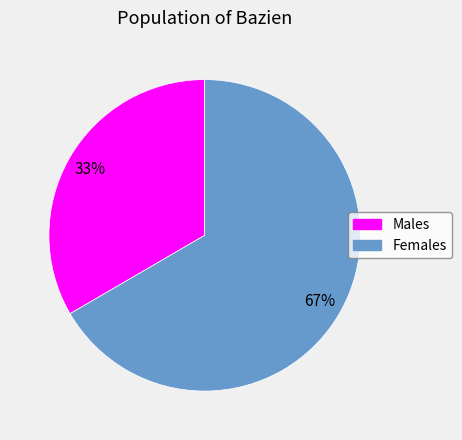

How many segments does this pie chart have?

2